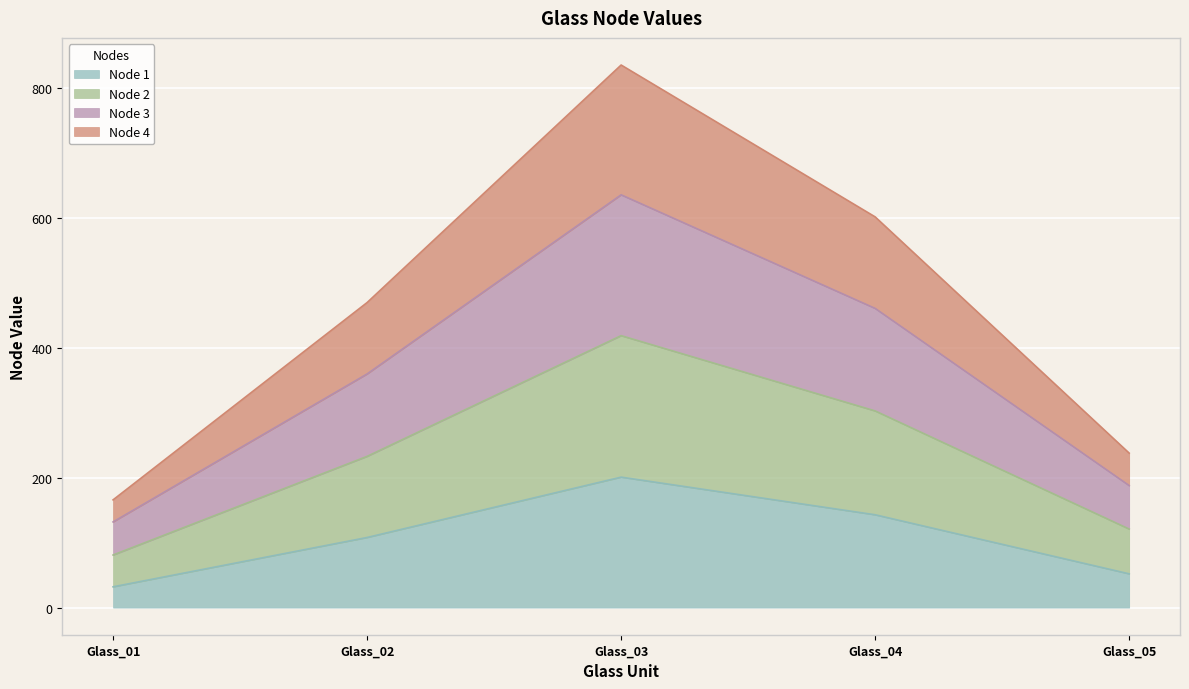

What is the highest value of the Node 1 series?

201